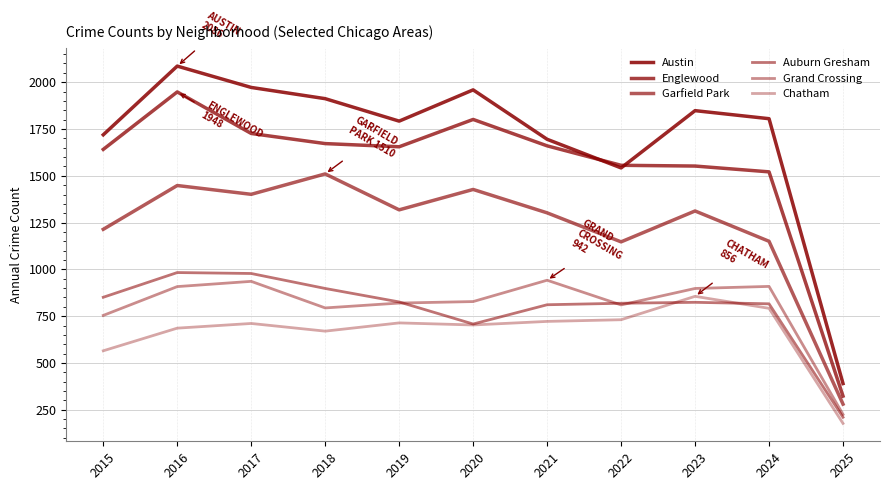

At 2021, list the series in order from smallest to largest.

Chatham, Auburn Gresham, Grand Crossing, Garfield Park, Englewood, Austin